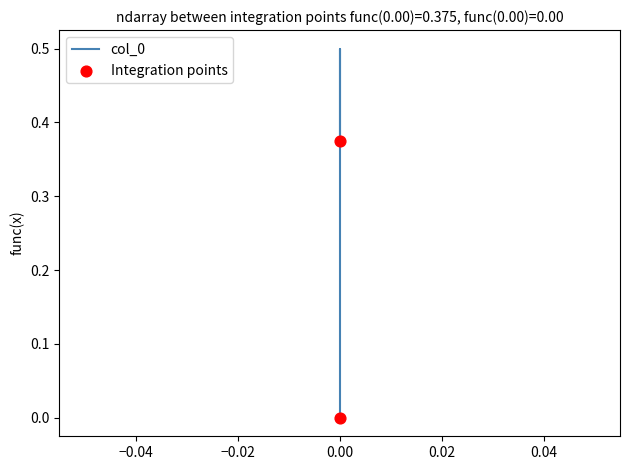

What is the change in value from 0.0 to 0.0?

-0.5